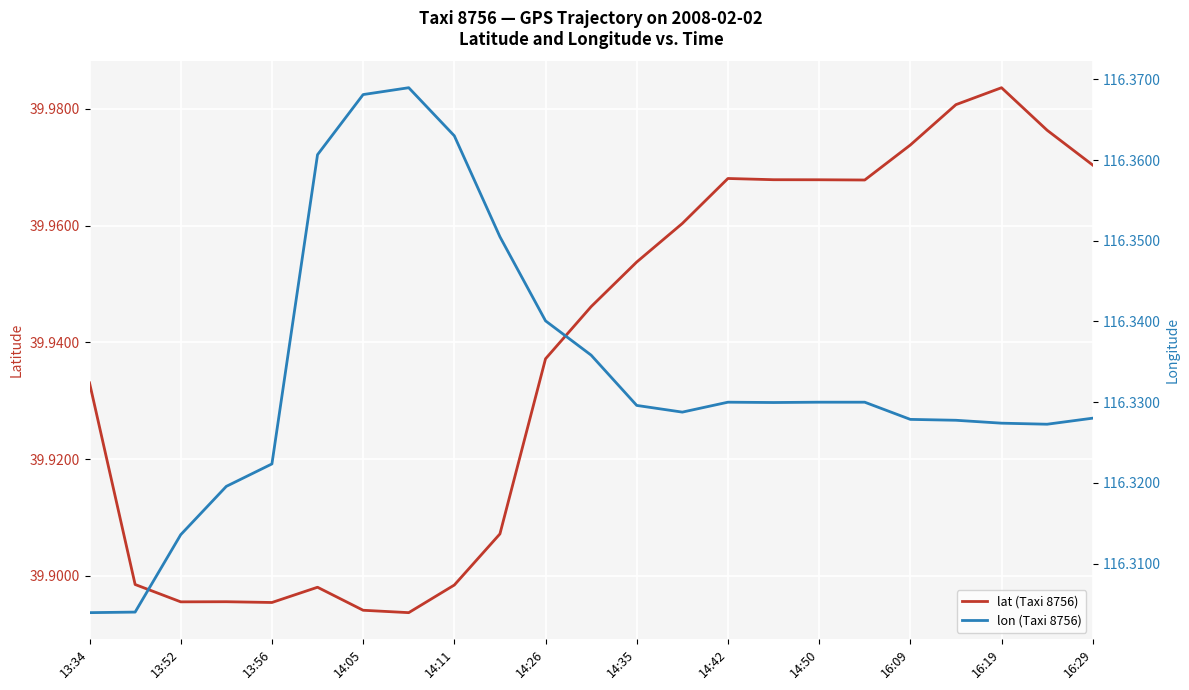

What is the average value of the lon (Taxi 8756) series?

116.3